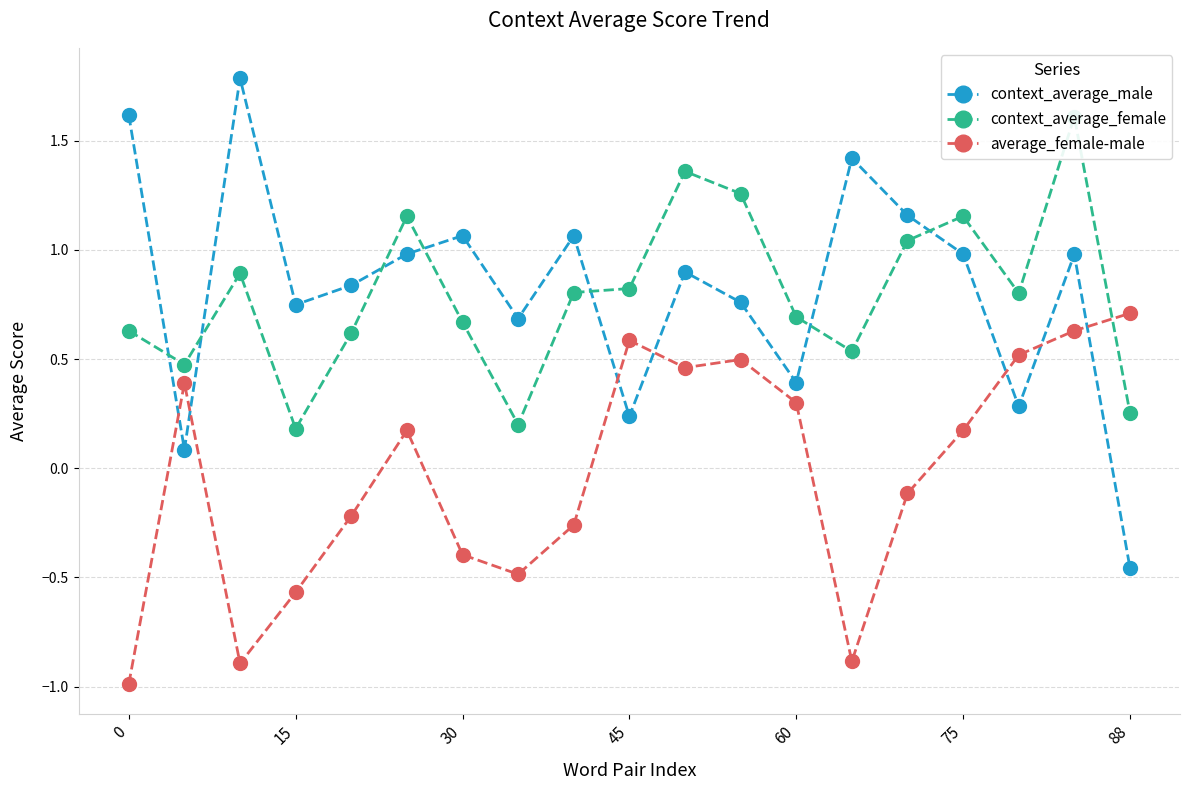

How many data points does each series have?

19